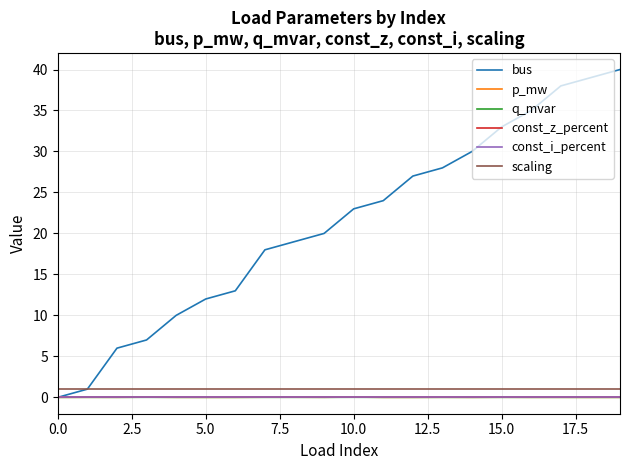

Is this an area chart (filled region under the line)?

No